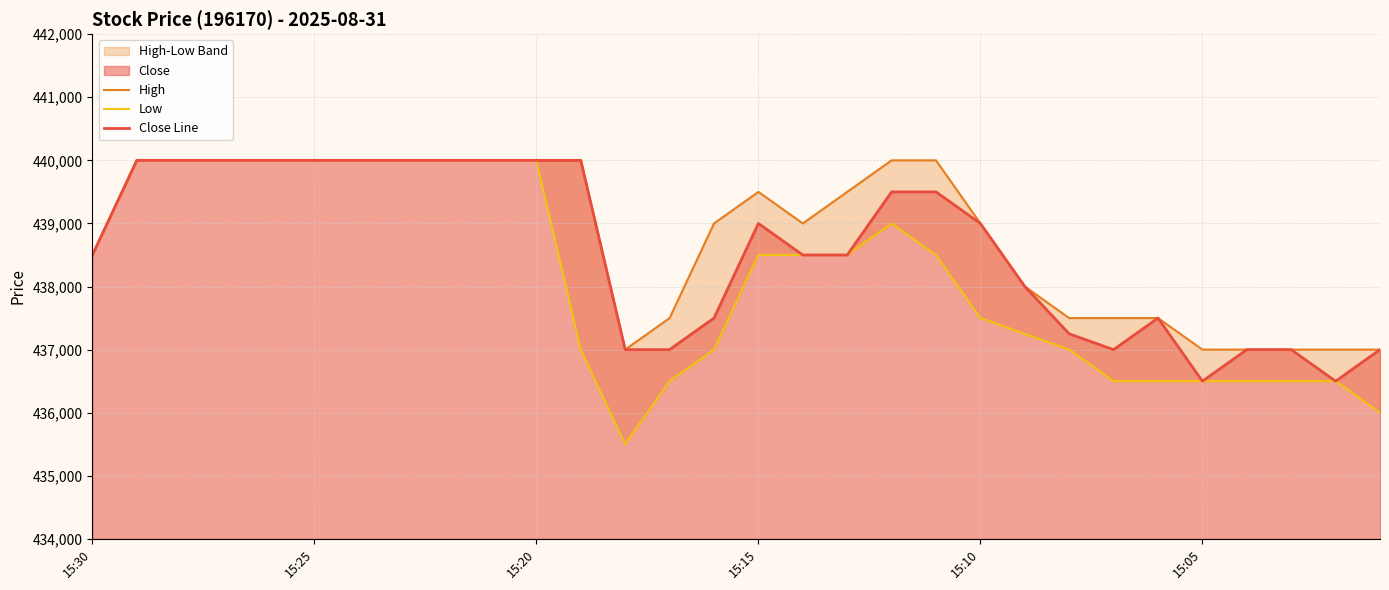

True or false: Low and Close Line cross at least once.

False